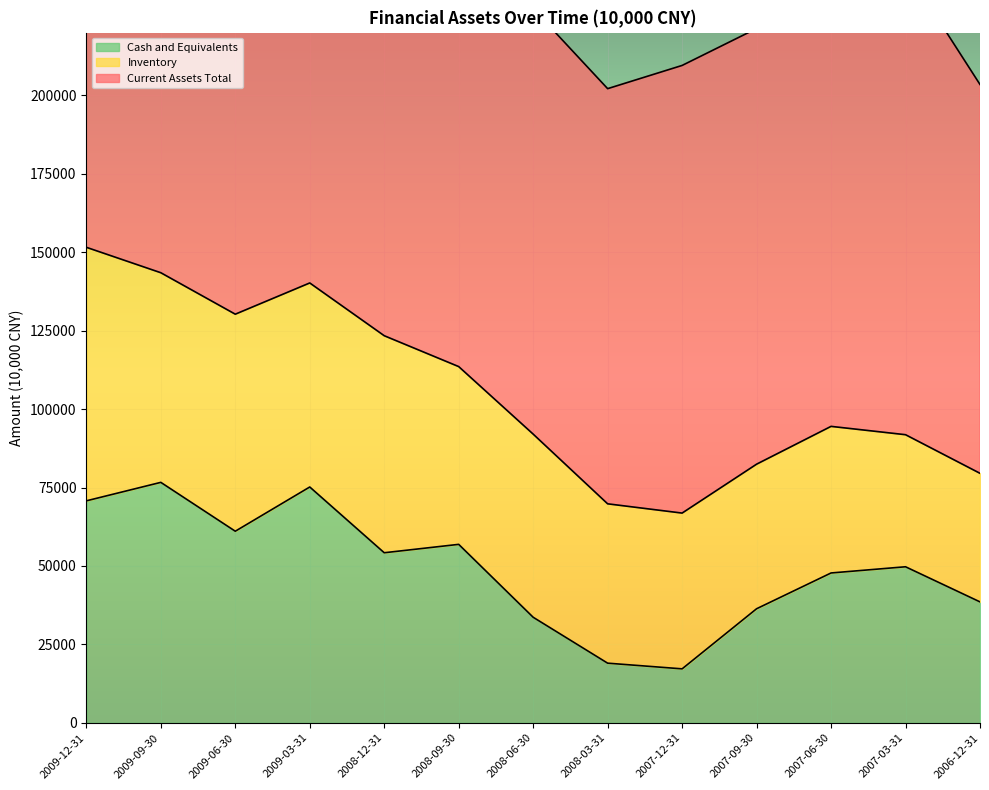

Read the Current Assets Total value at 2009-09-30.

189915